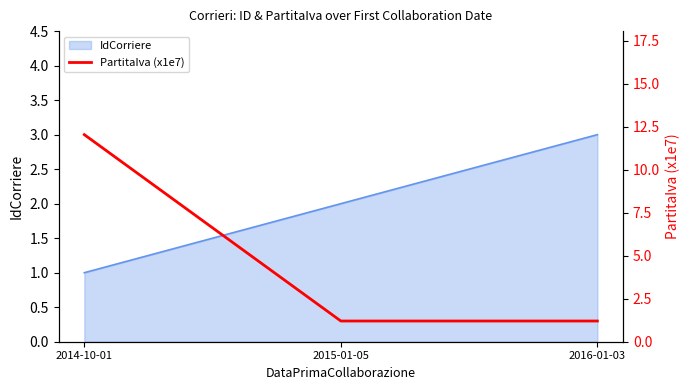

What is the highest value of the IdCorriere series?

3